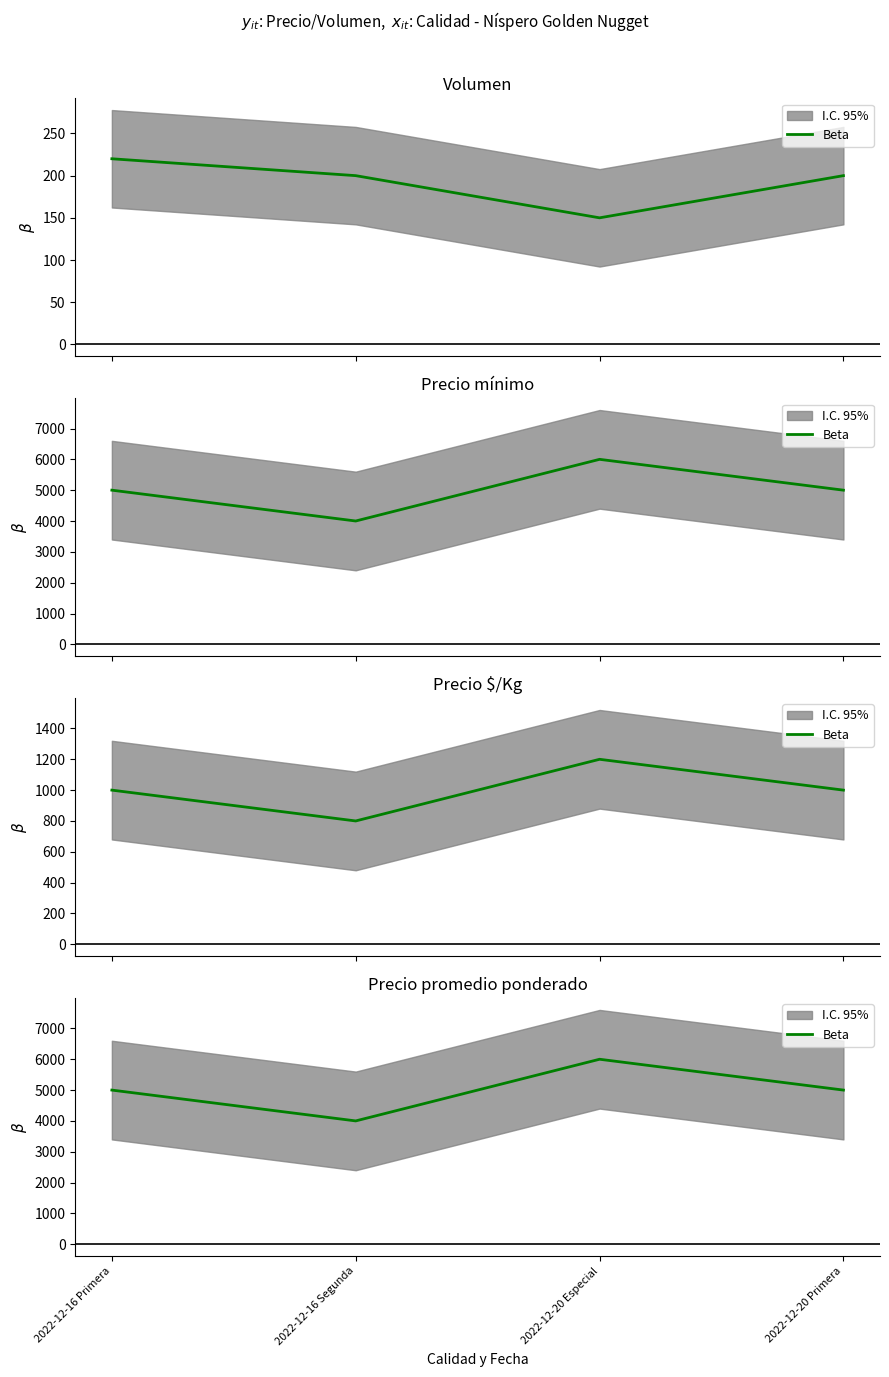

True or false: the data shows 2231 at 2022-12-20 Primera.

False